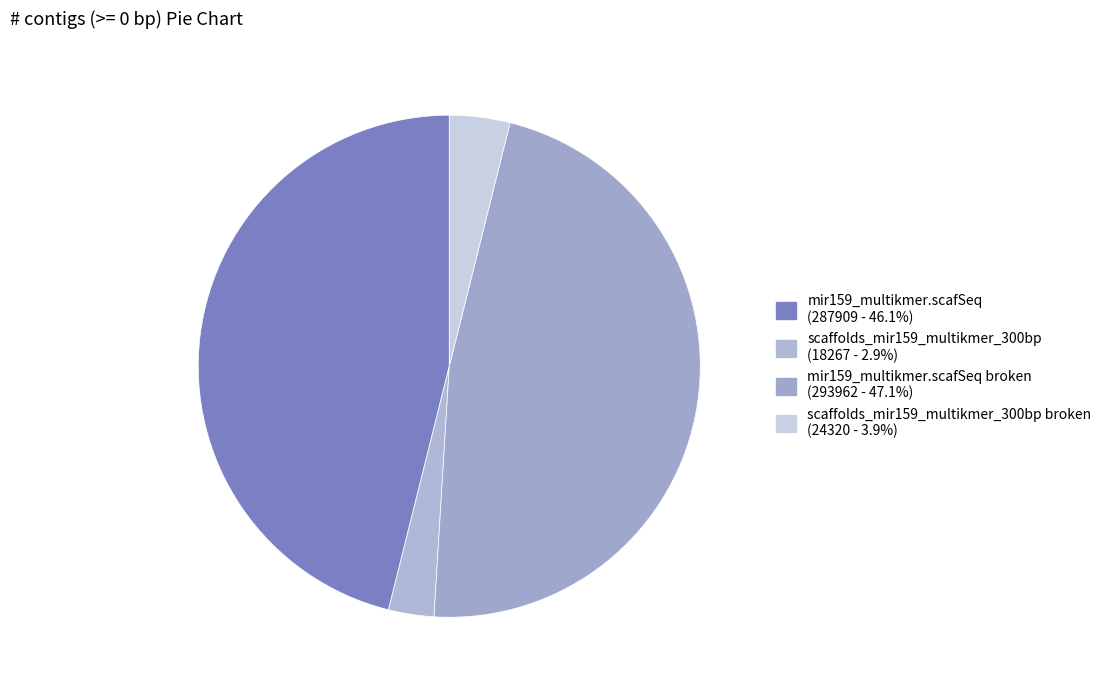

How many segments does this pie chart have?

4